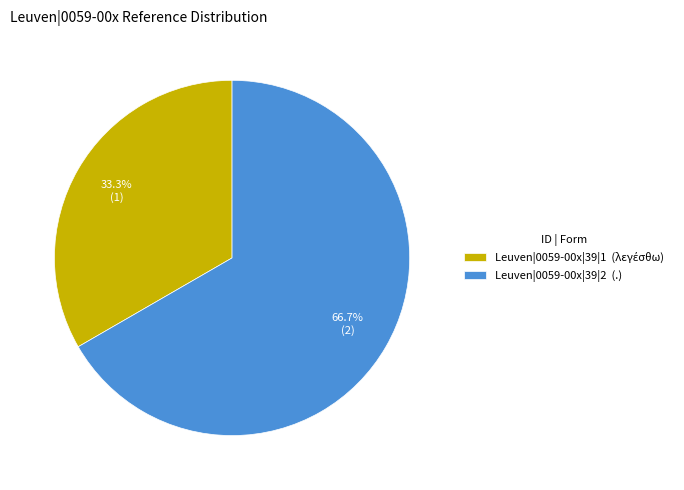

Is it true that Leuven|0059-00x|39|1 is 33% of the pie?

True